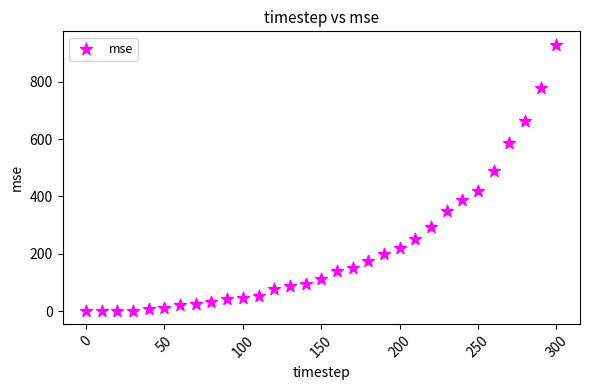

What Y value in the scatter plot is closest to 465?

489.9